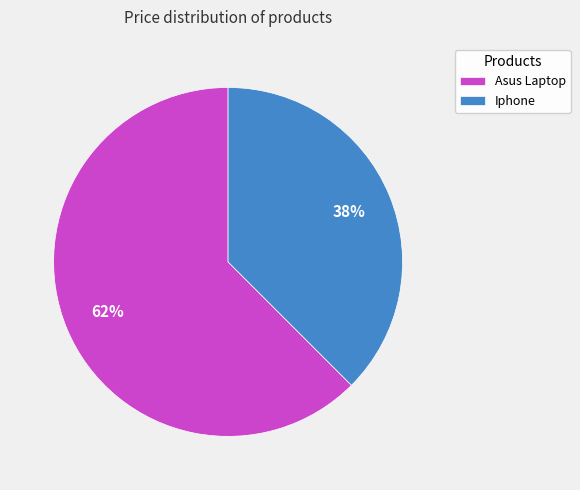

Rank the categories by value from lowest to highest.

Iphone, Asus Laptop